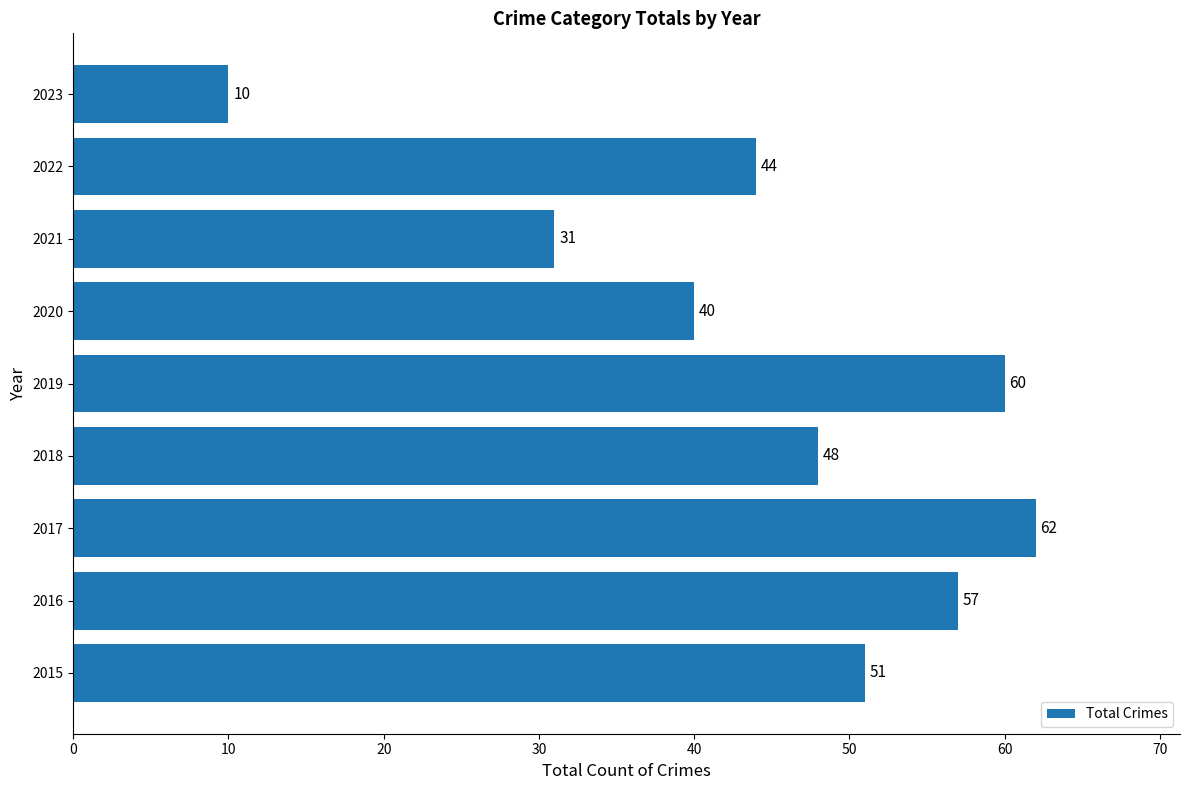

At which label is the value closest to 36?

2020